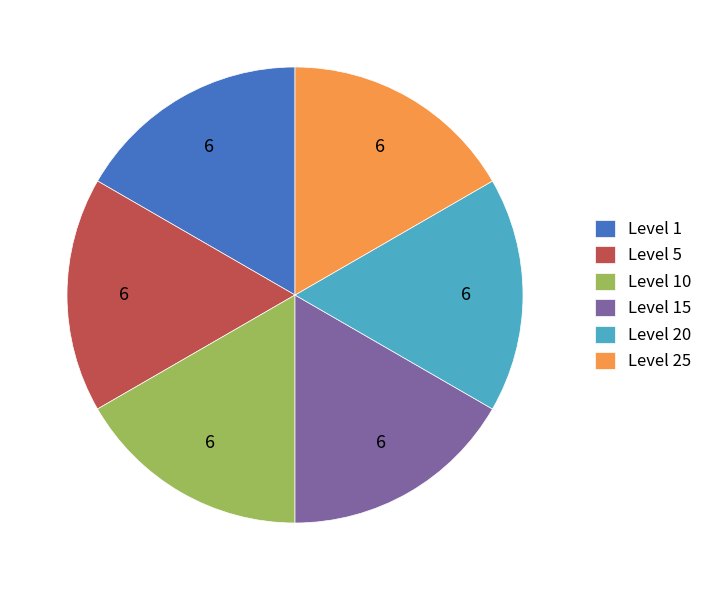

True or false: Level 25 accounts for 17% of the total.

True